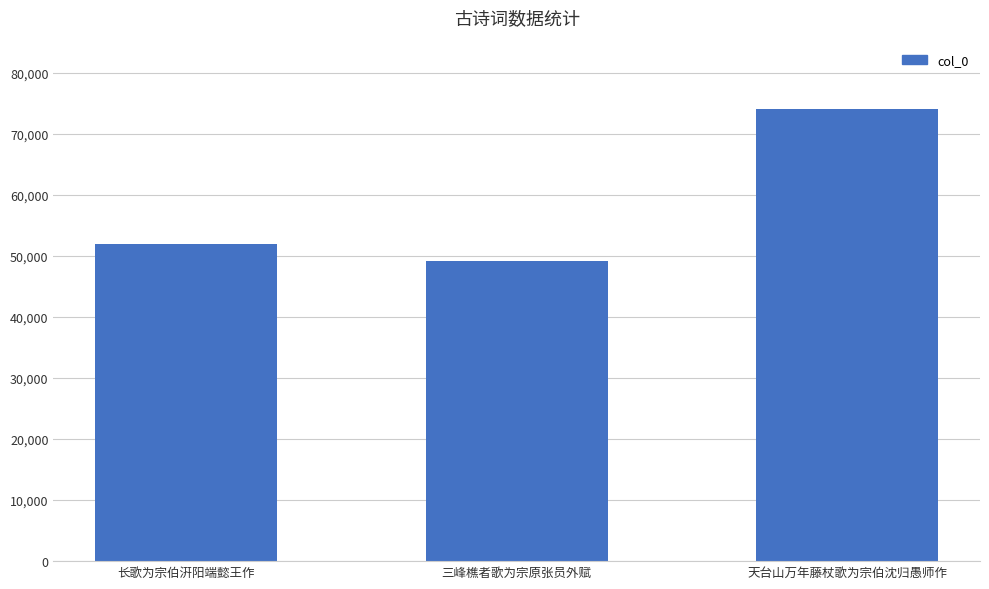

Are the bars horizontal?

No